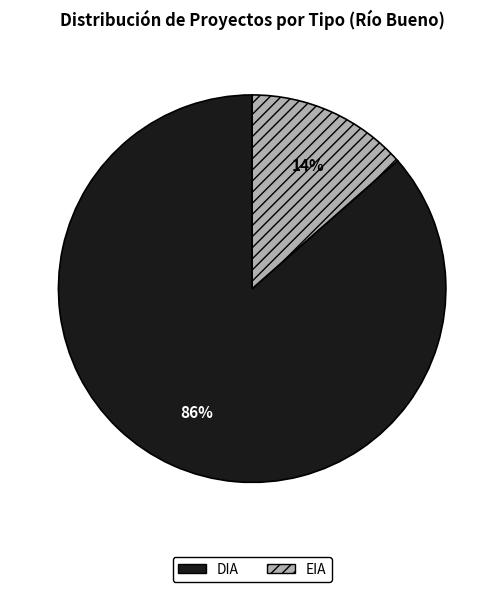

Is the sum of EIA and DIA greater than half?

Yes